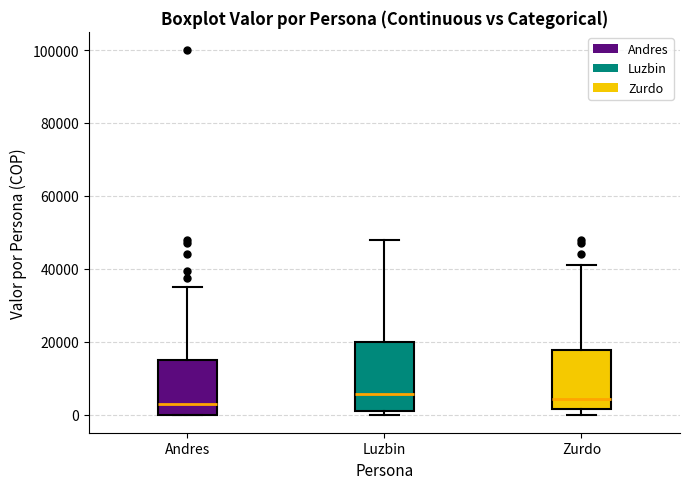

Reading left to right, read every box against the y-axis: the position of its median line, the range the box covers, and the ends of its whiskers. The values are not printed on the chart, so give them approximately, as read against the axis.

Andres: median 2000, box 0 to 14000, whiskers 0 to 36000
Luzbin: median 6000, box 0 to 20000, whiskers 0 (just below the box's lower edge) to 48000
Zurdo: median 4000, box 2000 to 18000, whiskers 0 to 42000